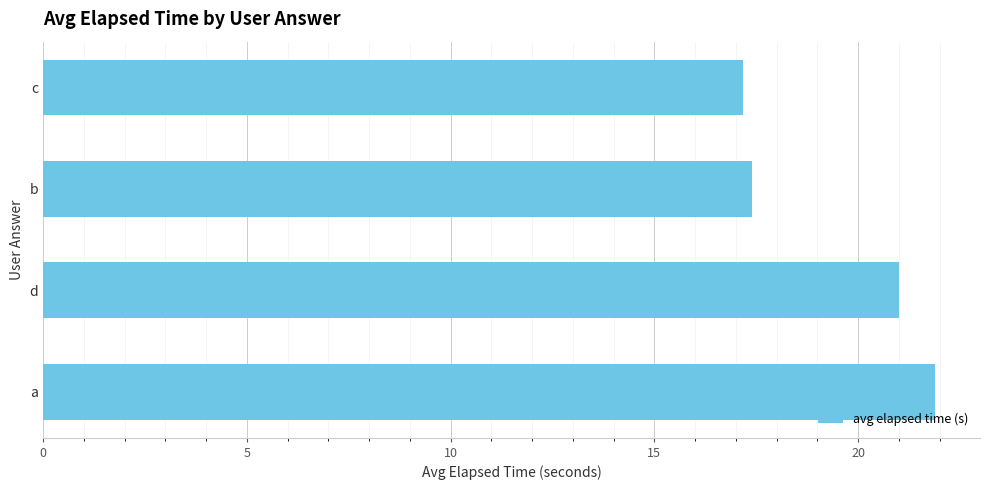

What is the change in value from a to b?

-4.5